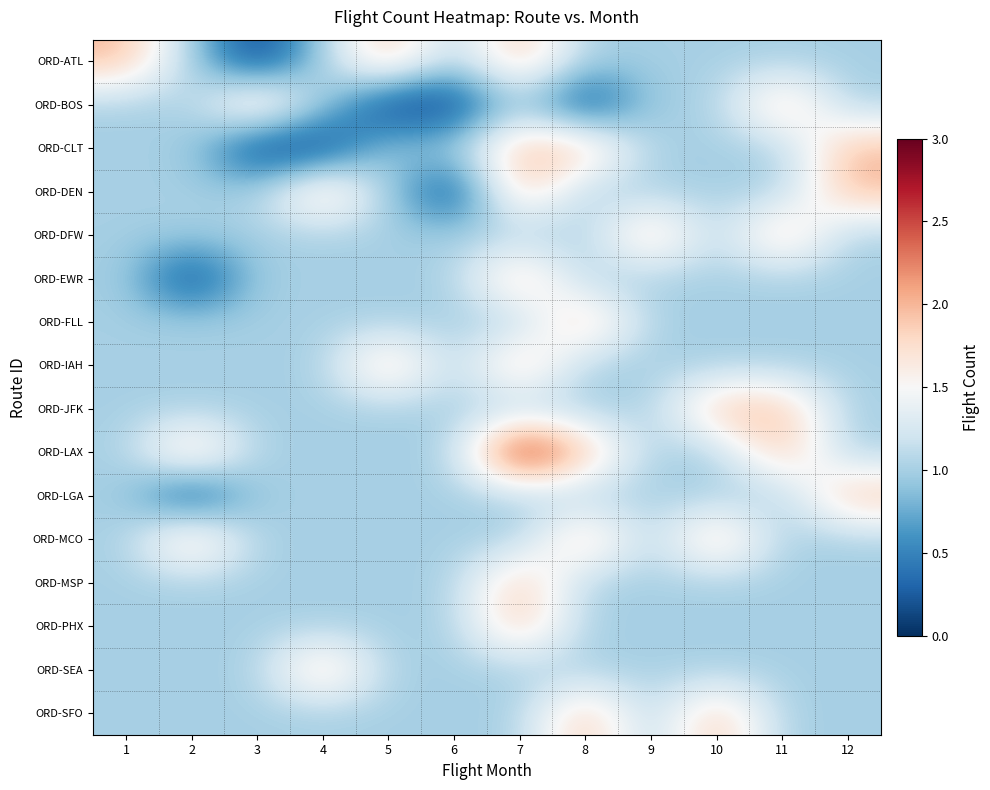

What is the spread (max minus min) of values at 6?

1